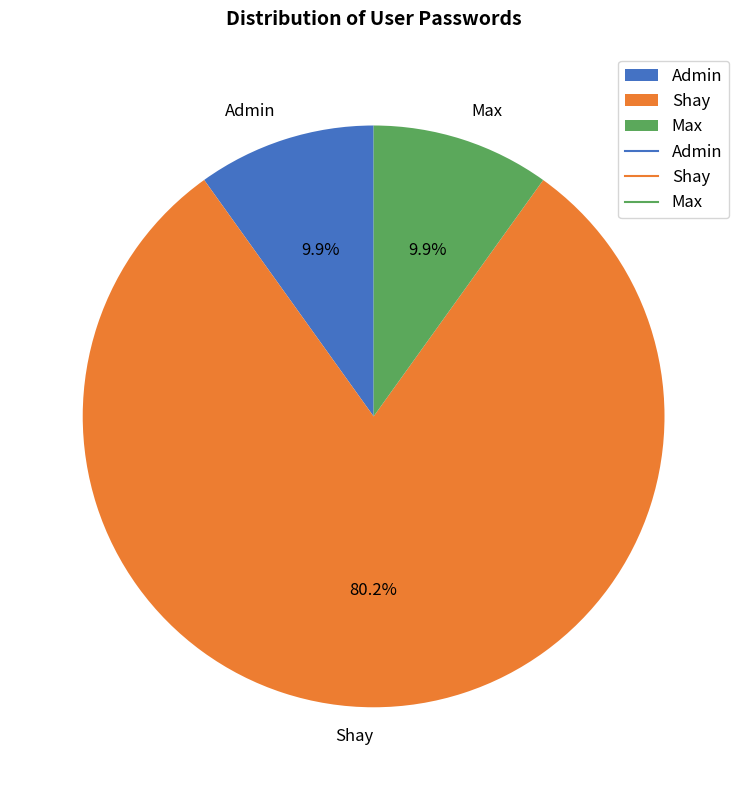

What is the largest slice in the pie chart?

Shay